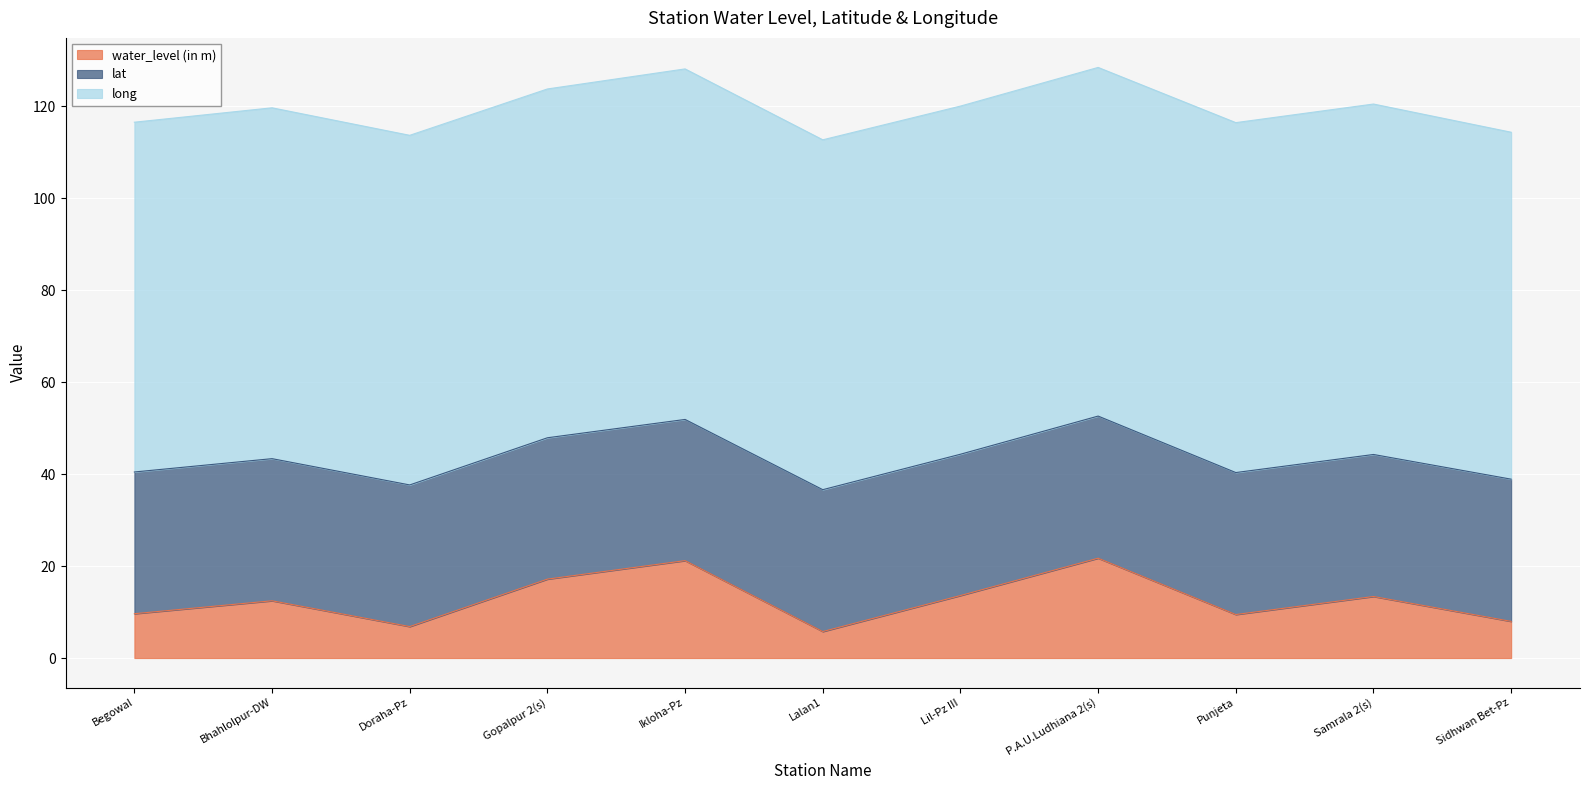

At how many categories does at least one series exceed 28?

11